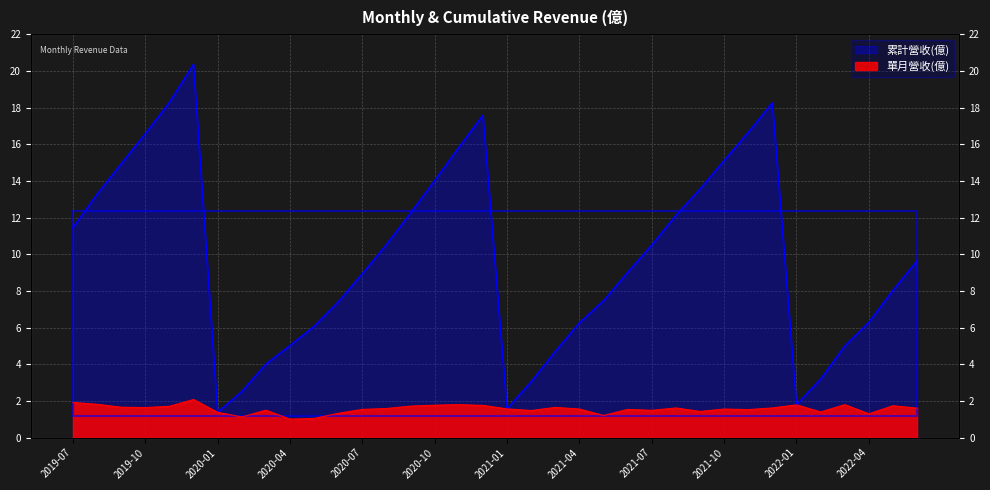

How many categories are shown in the chart?

36